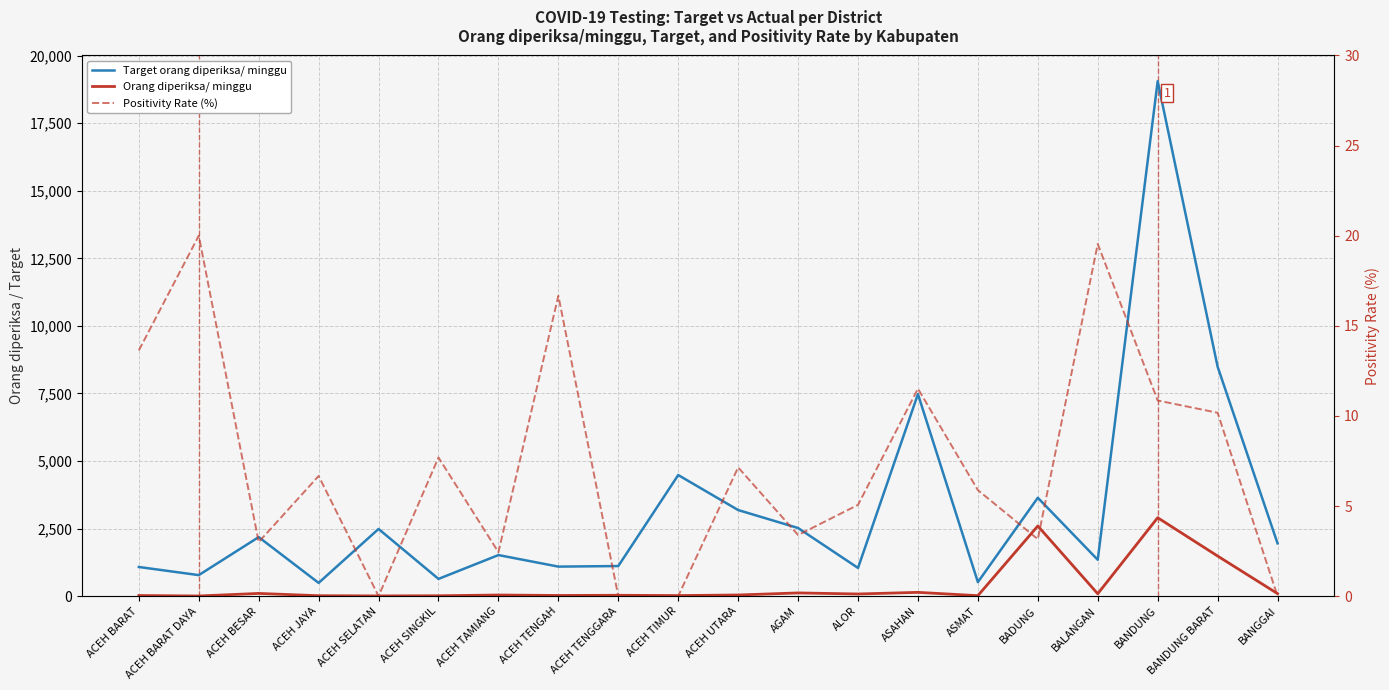

What is the difference between the maximum and second lowest values in the Target orang diperiksa/ minggu series?

18536.0